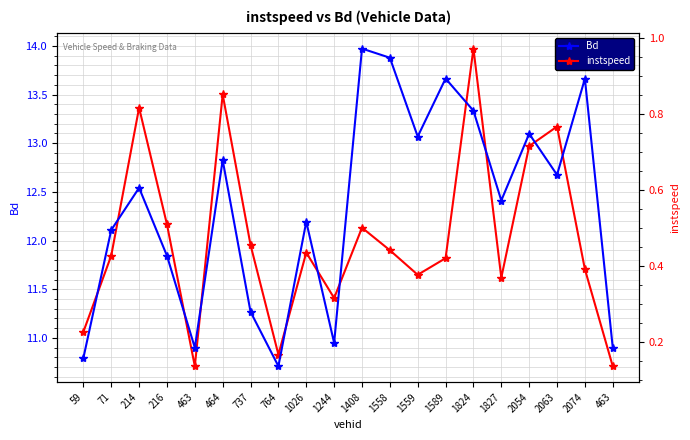

True or false: instspeed and Bd intersect in this chart.

False